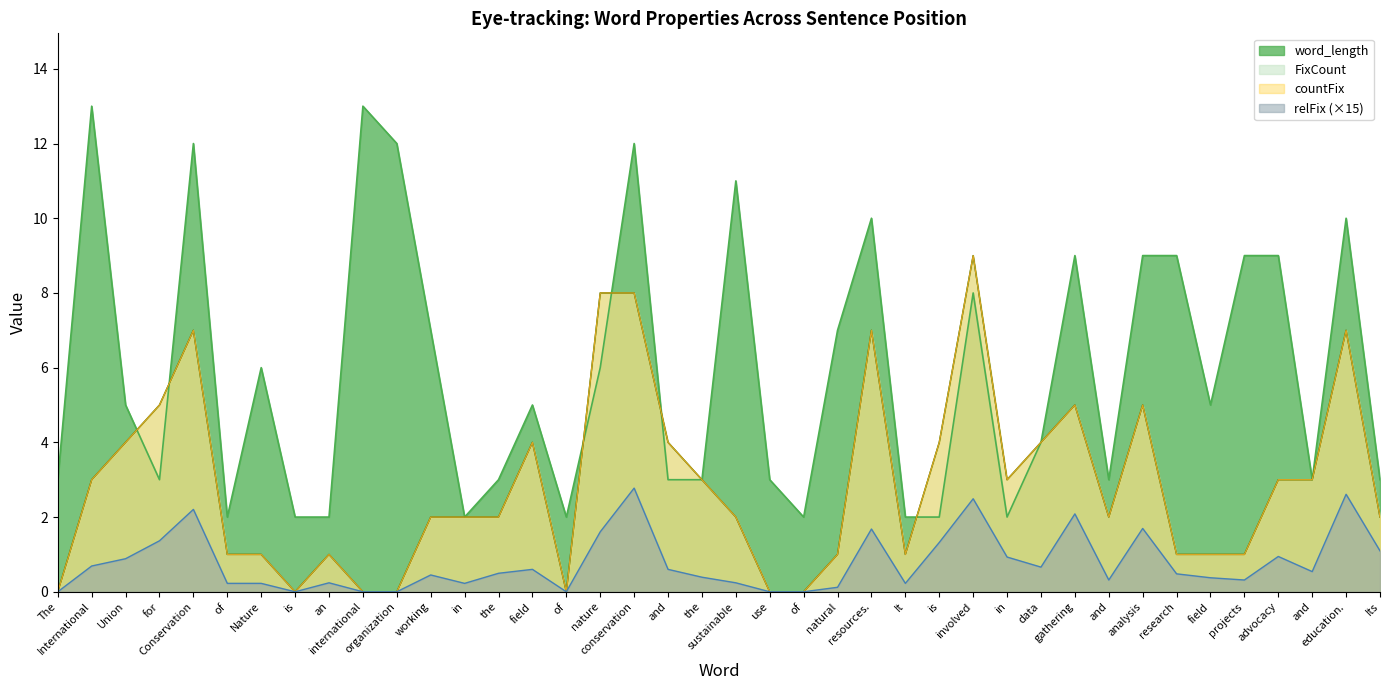

Reading left to right, what are all the values shown in this chart?

word_length: The=3.0	International=13.0	Union=5.0	for=3.0	Conservation=12.0	of=2.0	Nature=6.0	is=2.0	an=2.0	international=13.0	organization=12.0	working=7.0	in=2.0	the=3.0	field=5.0	of=2.0	nature=6.0	conservation=12.0	and=3.0	the=3.0	sustainable=11.0	use=3.0	of=2.0	natural=7.0	resources.=10.0	It=2.0	is=2.0	involved=8.0	in=2.0	data=4.0	gathering=9.0	and=3.0	analysis=9.0	research=9.0	field=5.0	projects=9.0	advocacy=9.0	and=3.0	education.=10.0	Its=3.0
FixCount: The=0.0	International=3.0	Union=4.0	for=5.0	Conservation=7.0	of=1.0	Nature=1.0	is=0.0	an=1.0	international=0.0	organization=0.0	working=2.0	in=2.0	the=2.0	field=4.0	of=0.0	nature=8.0	conservation=8.0	and=4.0	the=3.0	sustainable=2.0	use=0.0	of=0.0	natural=1.0	resources.=7.0	It=1.0	is=4.0	involved=9.0	in=3.0	data=4.0	gathering=5.0	and=2.0	analysis=5.0	research=1.0	field=1.0	projects=1.0	advocacy=3.0	and=3.0	education.=7.0	Its=2.0
countFix: The=0.0	International=3.0	Union=4.0	for=5.0	Conservation=7.0	of=1.0	Nature=1.0	is=0.0	an=1.0	international=0.0	organization=0.0	working=2.0	in=2.0	the=2.0	field=4.0	of=0.0	nature=8.0	conservation=8.0	and=4.0	the=3.0	sustainable=2.0	use=0.0	of=0.0	natural=1.0	resources.=7.0	It=1.0	is=4.0	involved=9.0	in=3.0	data=4.0	gathering=5.0	and=2.0	analysis=5.0	research=1.0	field=1.0	projects=1.0	advocacy=3.0	and=3.0	education.=7.0	Its=2.0
relFix: The=0.0	International=0.7	Union=0.9	for=1.4	Conservation=2.2	of=0.2	Nature=0.2	is=0.0	an=0.2	international=0.0	organization=0.0	working=0.4	in=0.2	the=0.5	field=0.6	of=0.0	nature=1.6	conservation=2.8	and=0.6	the=0.4	sustainable=0.2	use=0.0	of=0.0	natural=0.1	resources.=1.7	It=0.2	is=1.3	involved=2.5	in=0.9	data=0.7	gathering=2.1	and=0.3	analysis=1.7	research=0.5	field=0.4	projects=0.3	advocacy=0.9	and=0.5	education.=2.6	Its=1.1